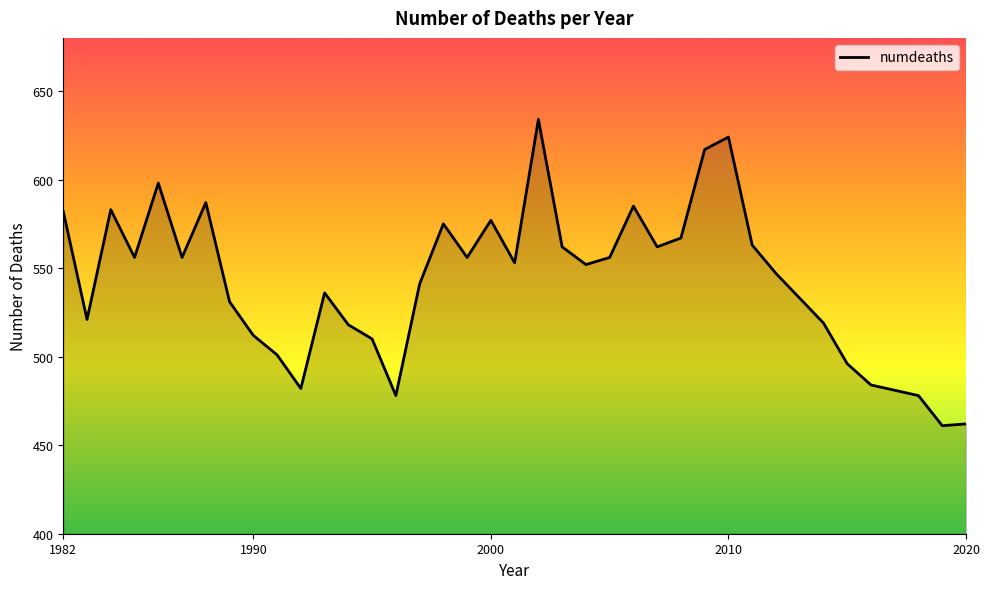

What is the minimum value shown in the chart?

461